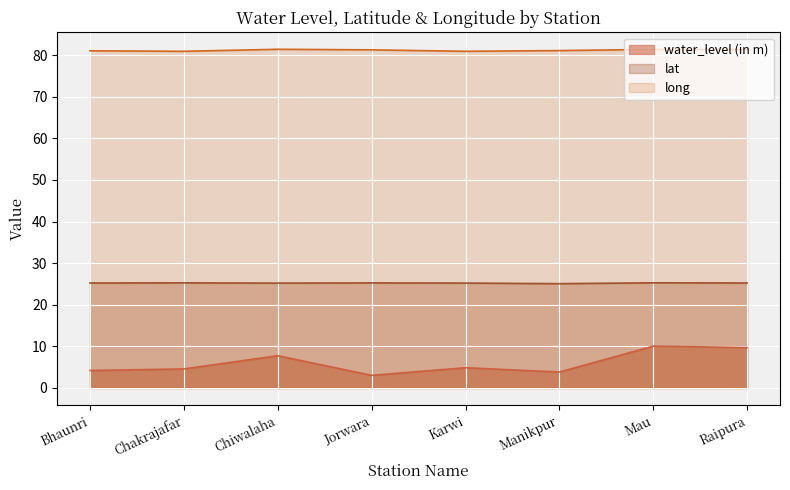

What is the label of the 3rd point from the right?

Manikpur